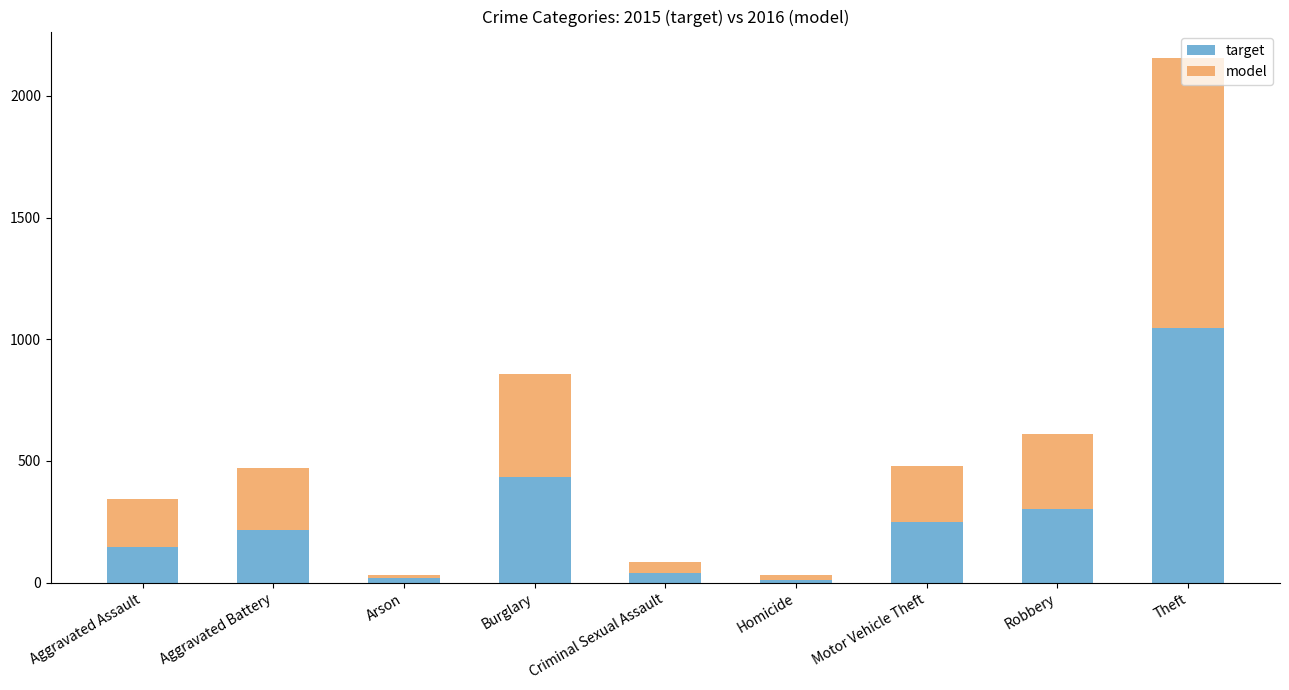

Is it true that target equals 325 at Aggravated Battery?

False